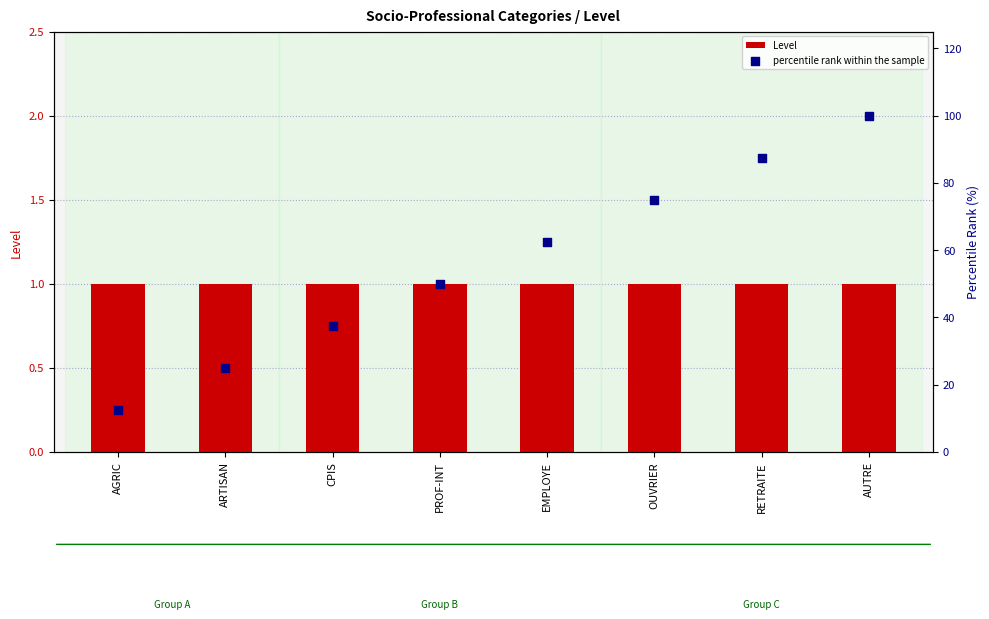

At which category is the sum across all series the highest?

AUTRE